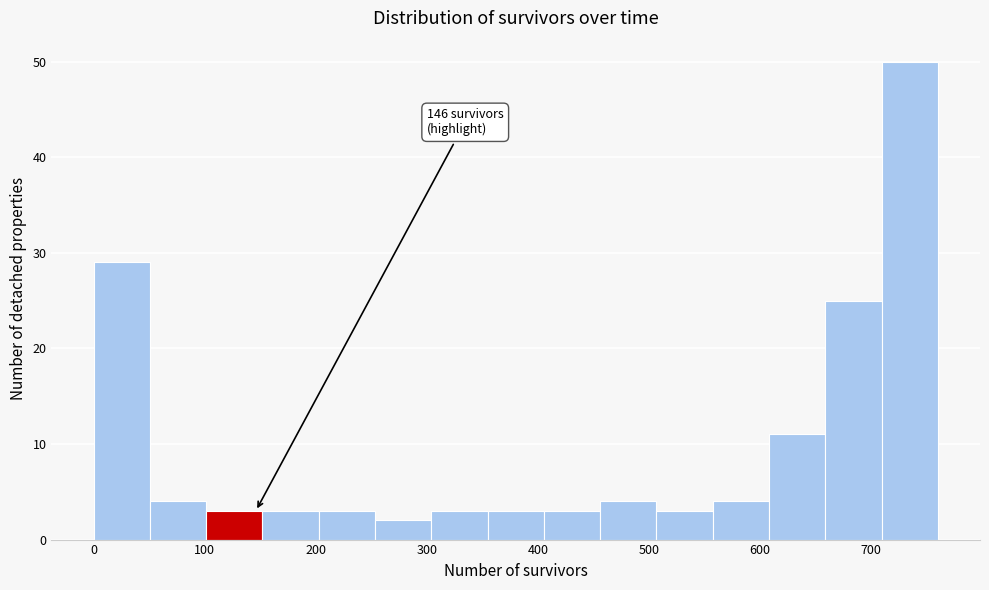

Which range on the x-axis has the tallest bar?

710 to 760